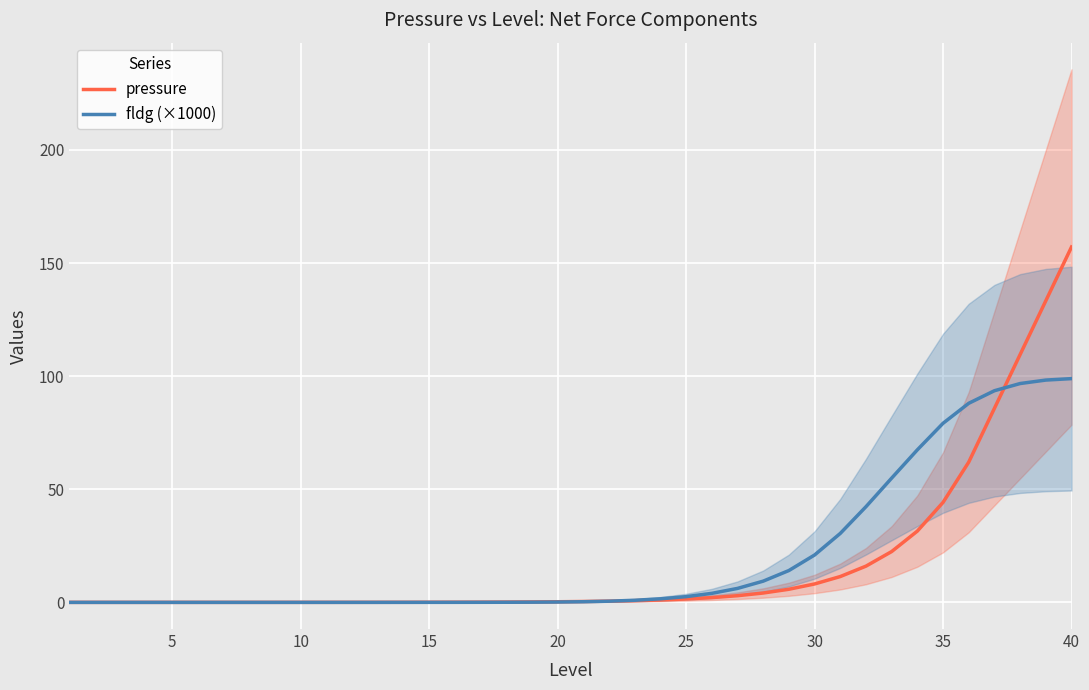

At how many categories does at least one series exceed 152?

1